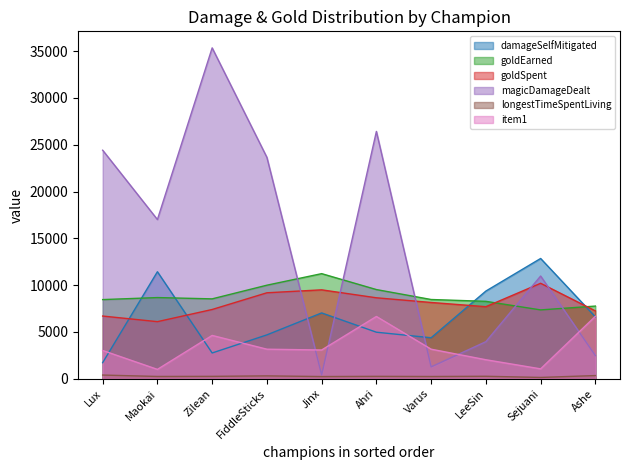

The value of item1 at Maokai is 670. True or false?

False